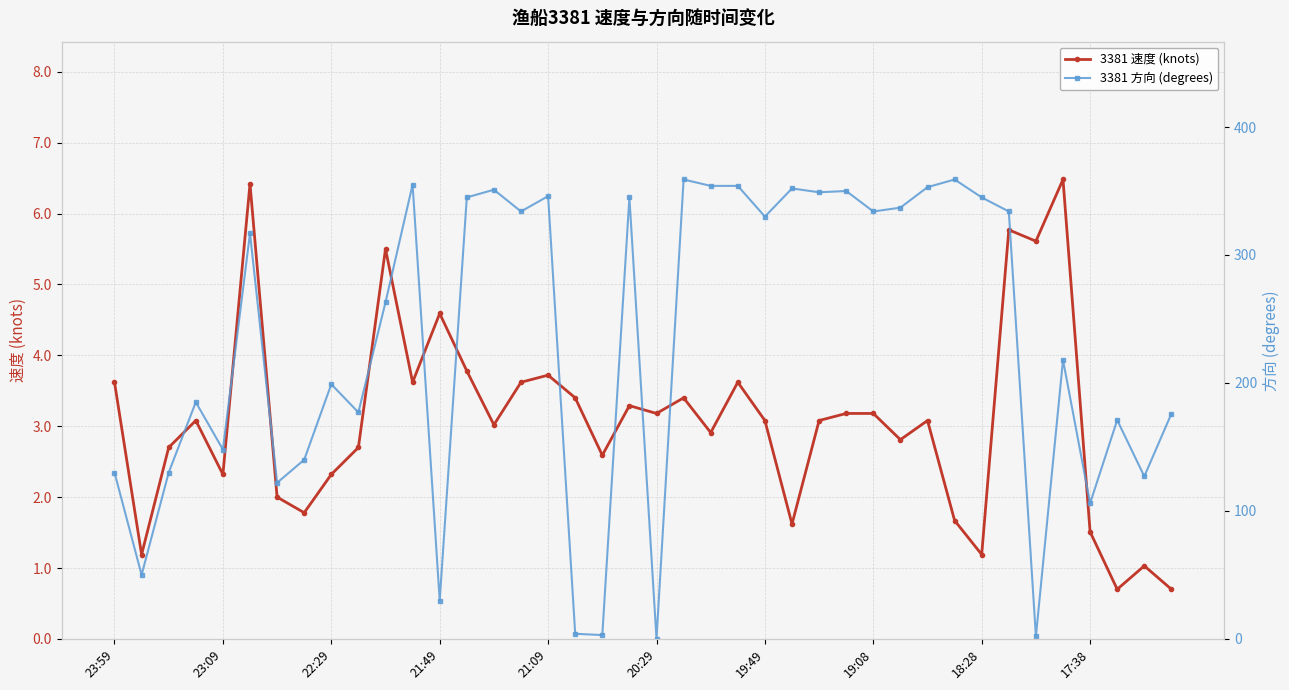

List the series in order of their overall mean, lowest first.

3381 速度 (knots), 3381 方向 (degrees)